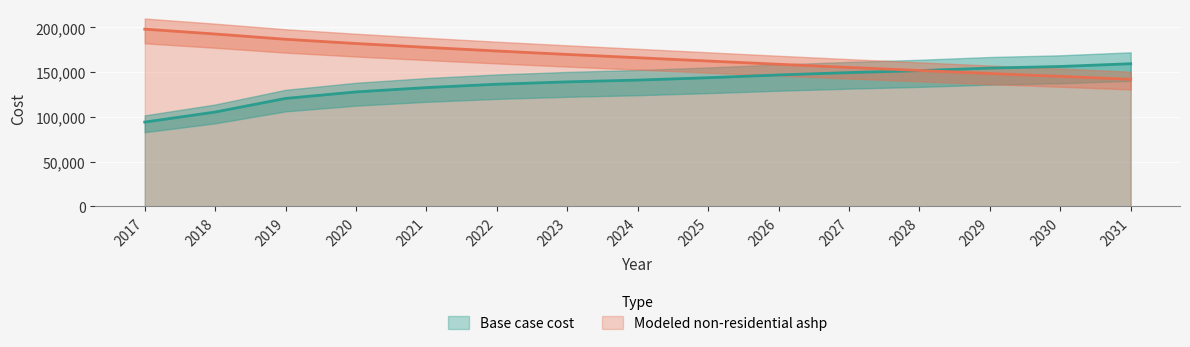

Between which two adjacent categories do Modeled non-residential ashp and Base case cost first intersect?

2028 and 2029